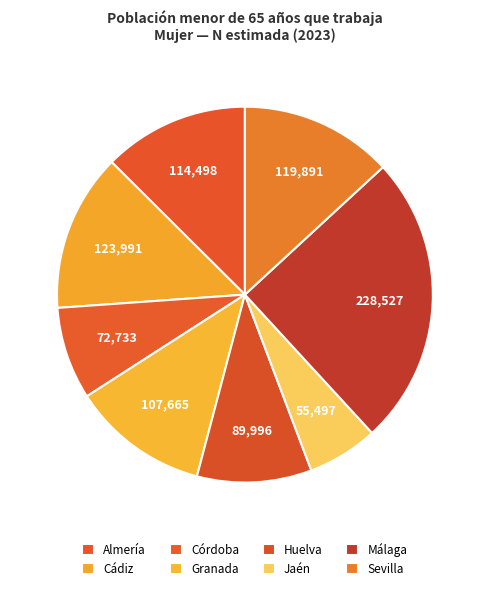

What is the largest slice in the pie chart?

Málaga